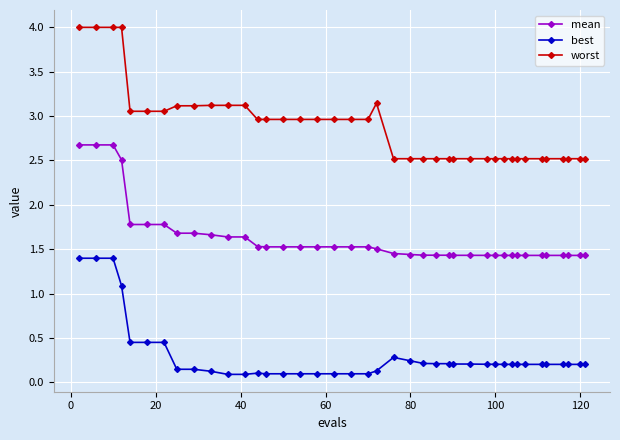

True or false: best has more than 1 points higher than both neighbors.

True